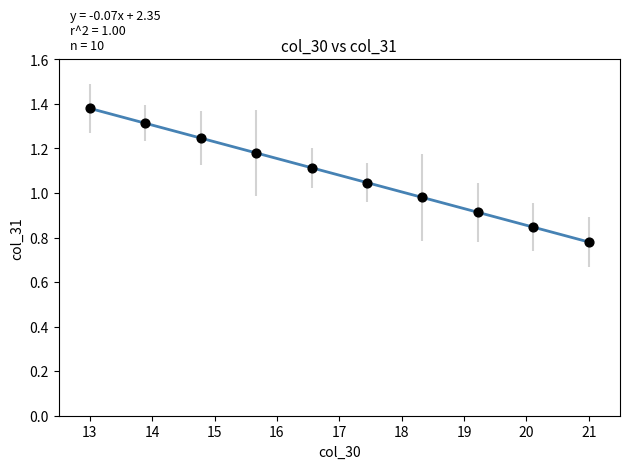

Is this an area chart (filled region under the line)?

No